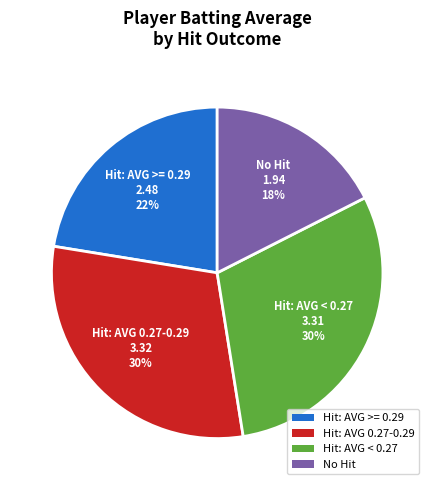

Do Hit: AVG >= 0.29 and No Hit together represent more than half of the pie?

No